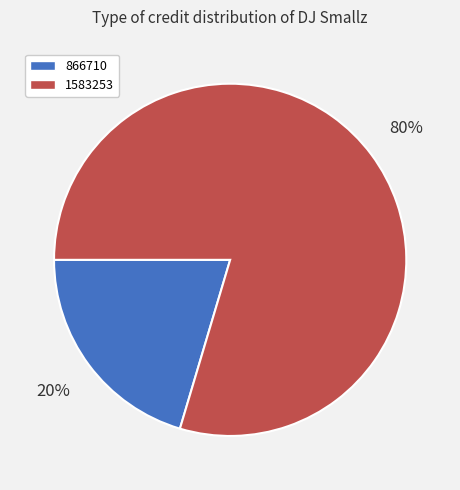

To the nearest percent, what percentage of the pie is 1583253?

80%